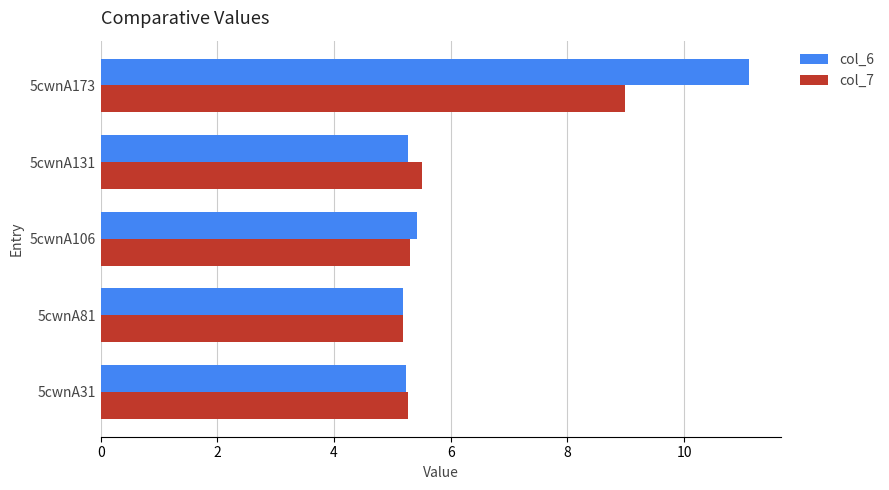

Which series has the largest range (max minus min)?

col_6